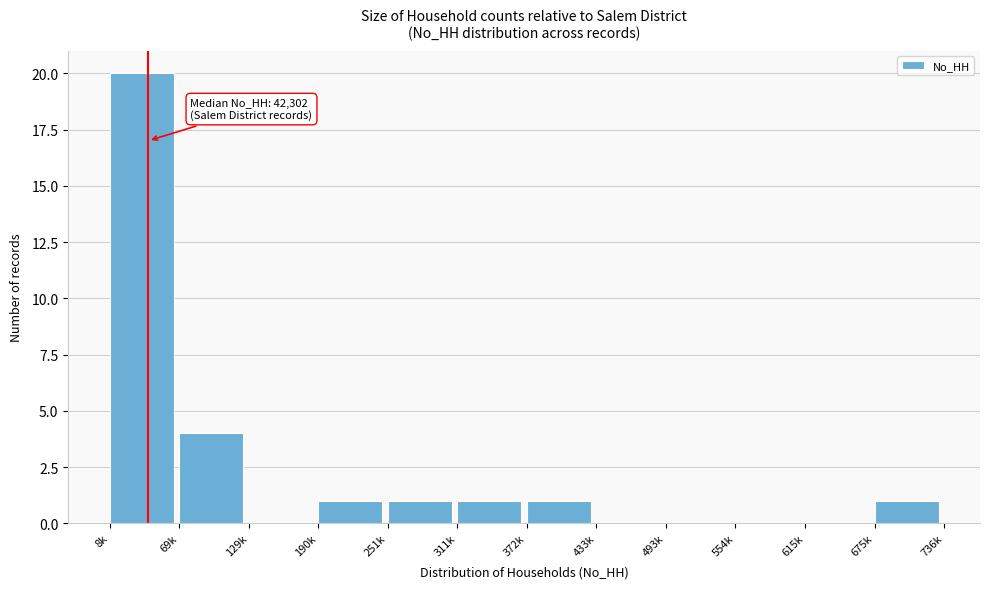

Reading left to right, list all the values displayed in this chart.

8k=20	69k=4	129k=0	190k=1	251k=1	311k=1	372k=1	433k=0	493k=0	554k=0	615k=0	675k=1